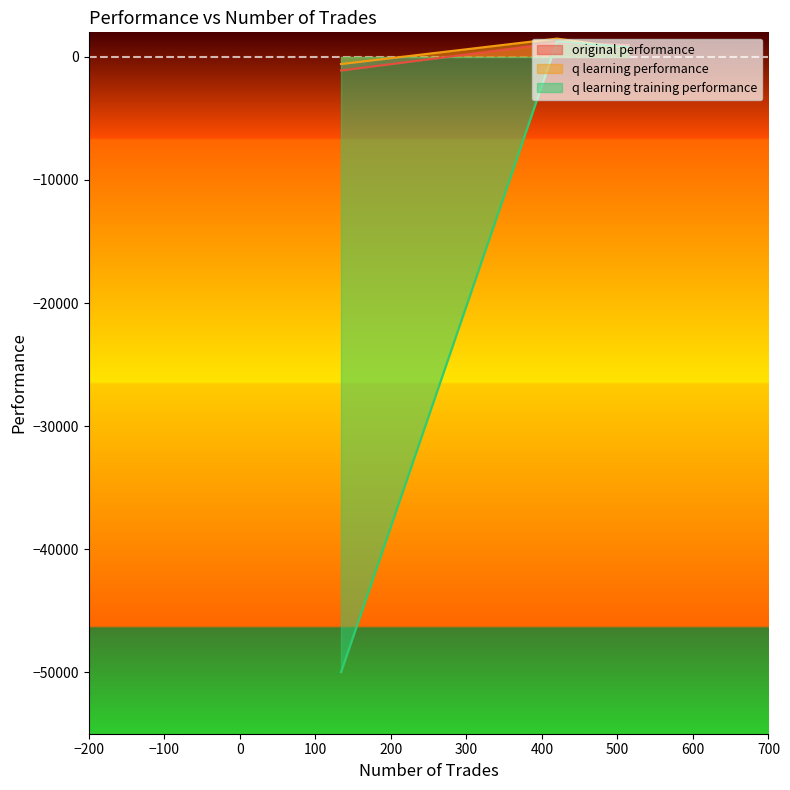

How many categories are shown in the chart?

3